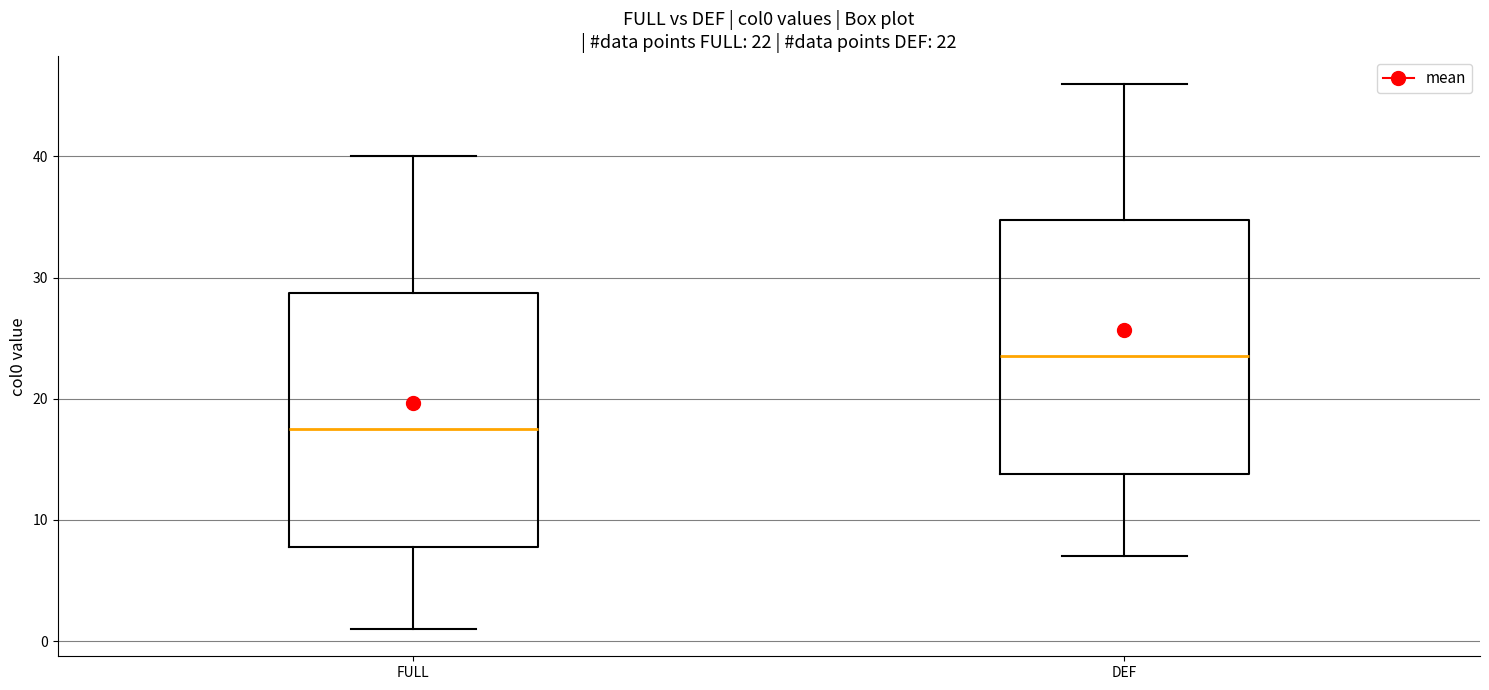

Which box has the highest median line?

DEF